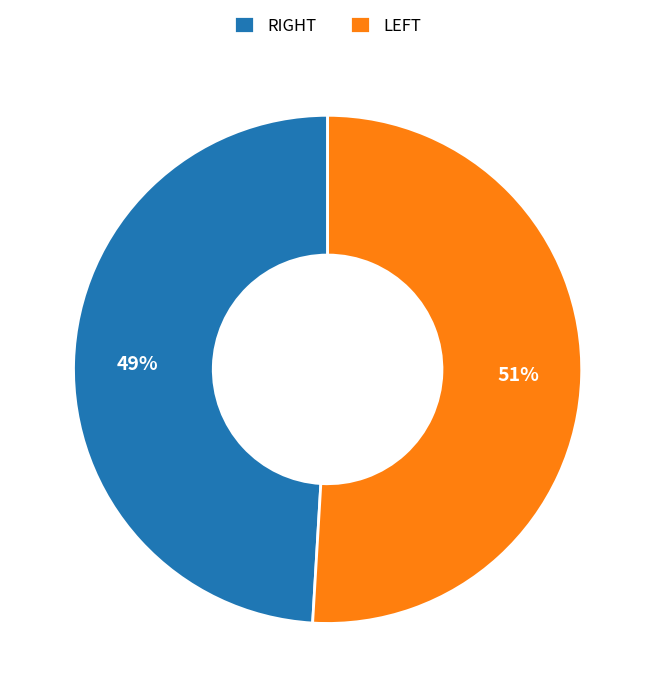

How many slices are in this pie chart?

2